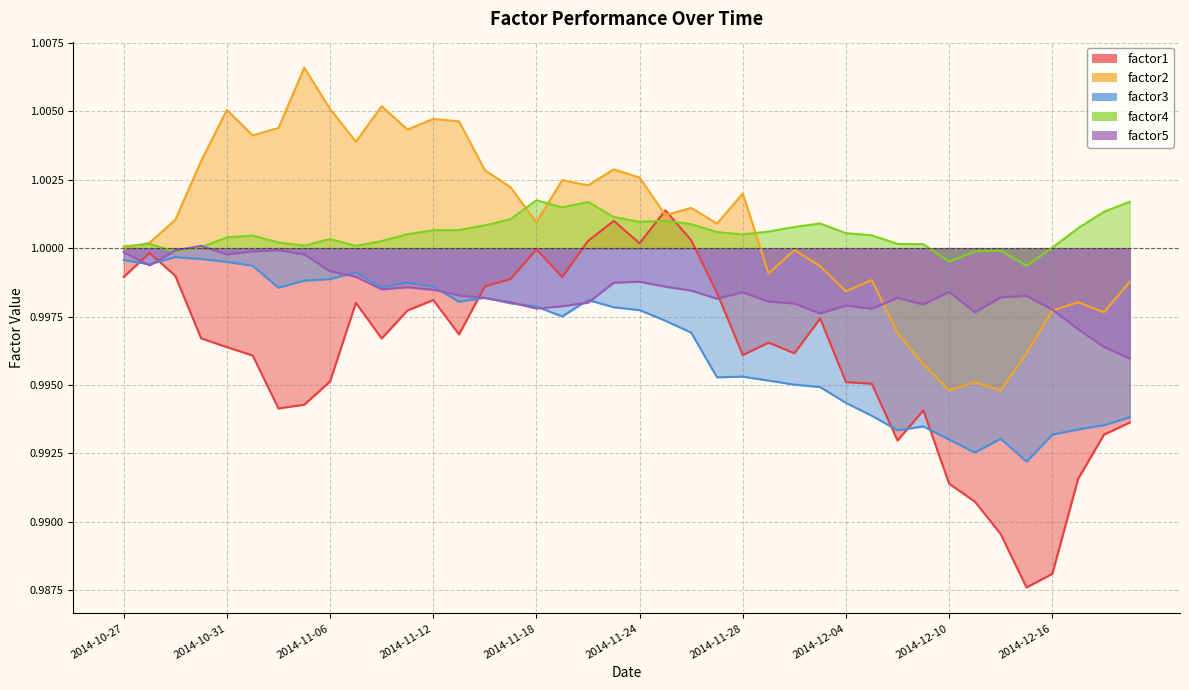

What is the average value of the factor4 series?

1.0